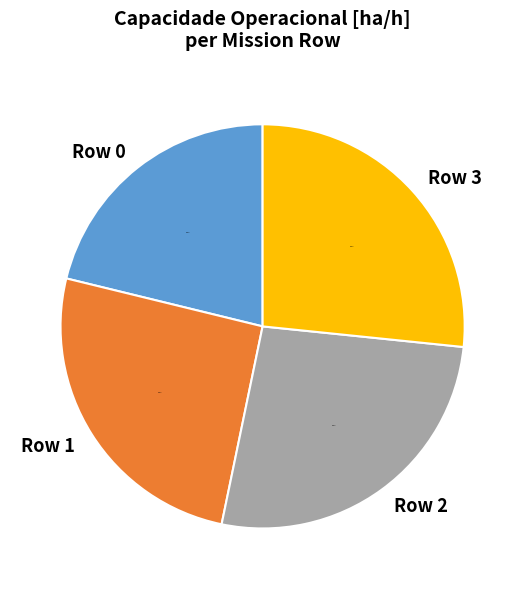

Approximately how many times larger is the value at Row 0 compared to Row 2?

0.8